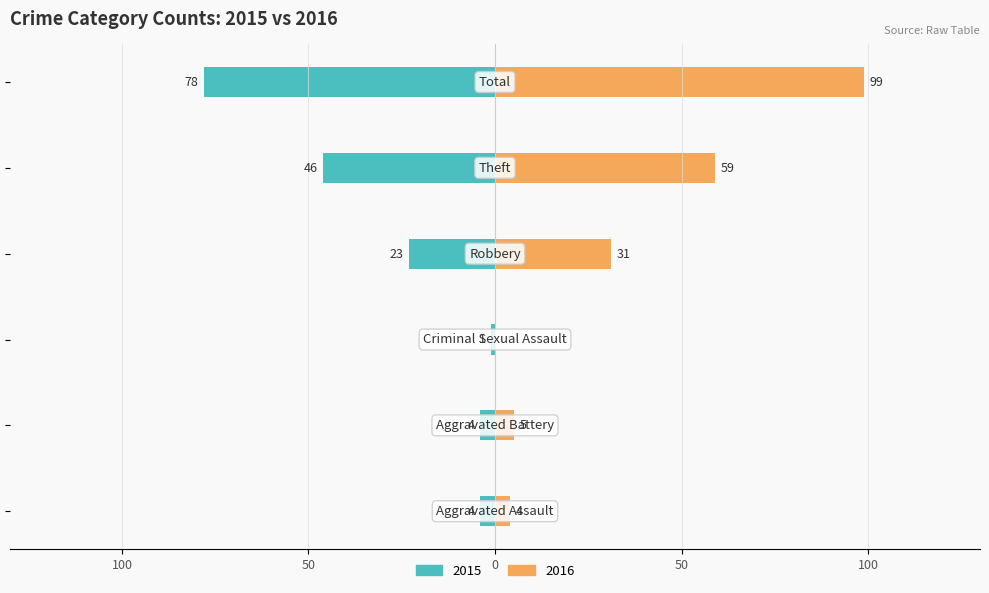

Does the chart contain stacked bars?

No